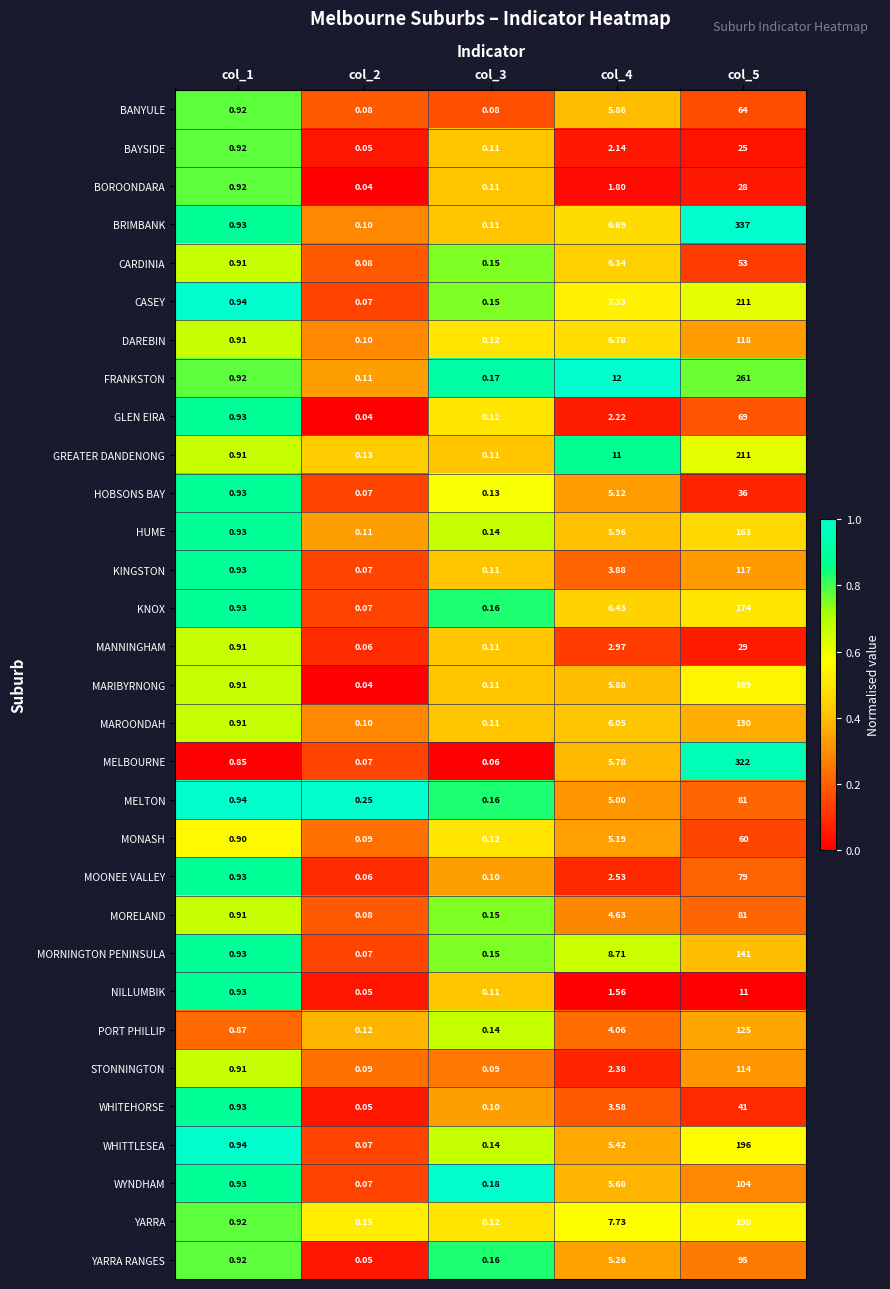

Which series has the widest spread of values?

BRIMBANK